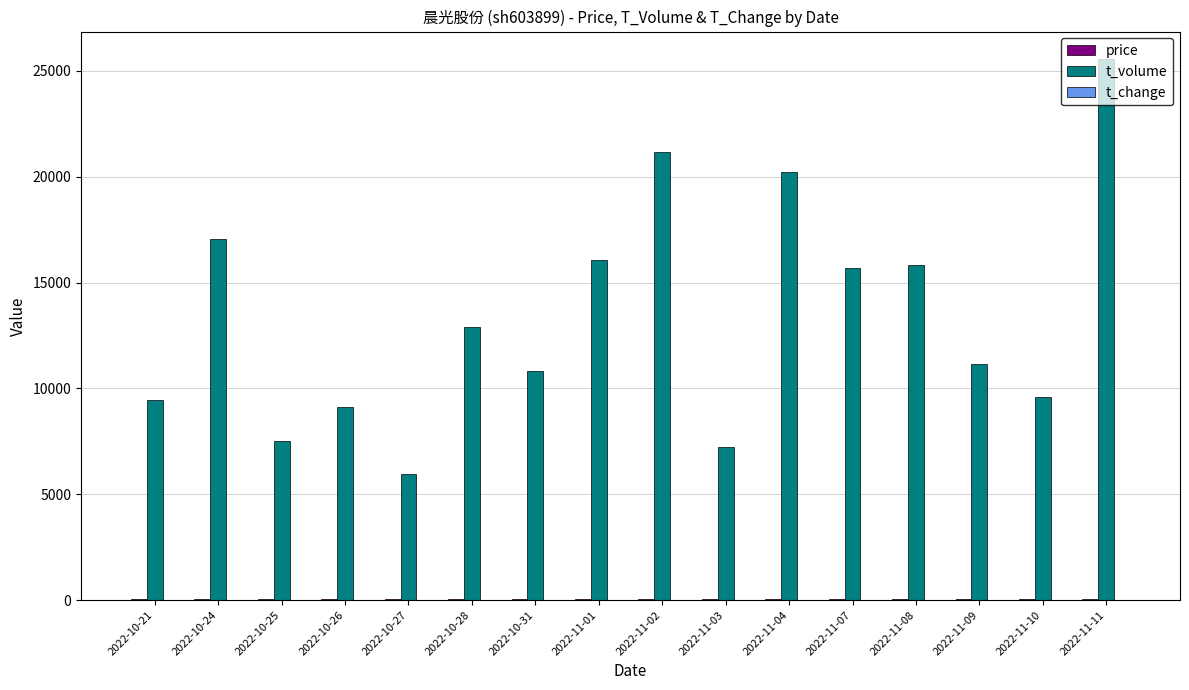

What is the maximum value shown in the chart?

25576.0